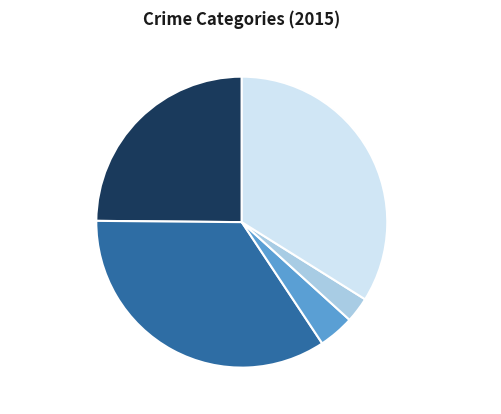

To the nearest percent, what is the average slice percentage?

20%